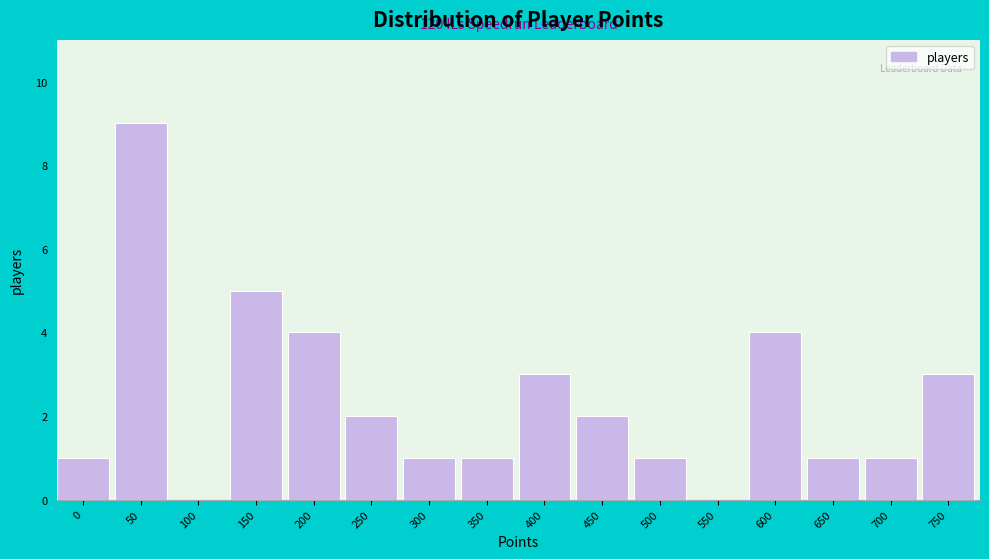

Reading left to right, transcribe all the data shown in this chart.

0=1	50=9	100=0	150=5	200=4	250=2	300=1	350=1	400=3	450=2	500=1	550=0	600=4	650=1	700=1	750=3